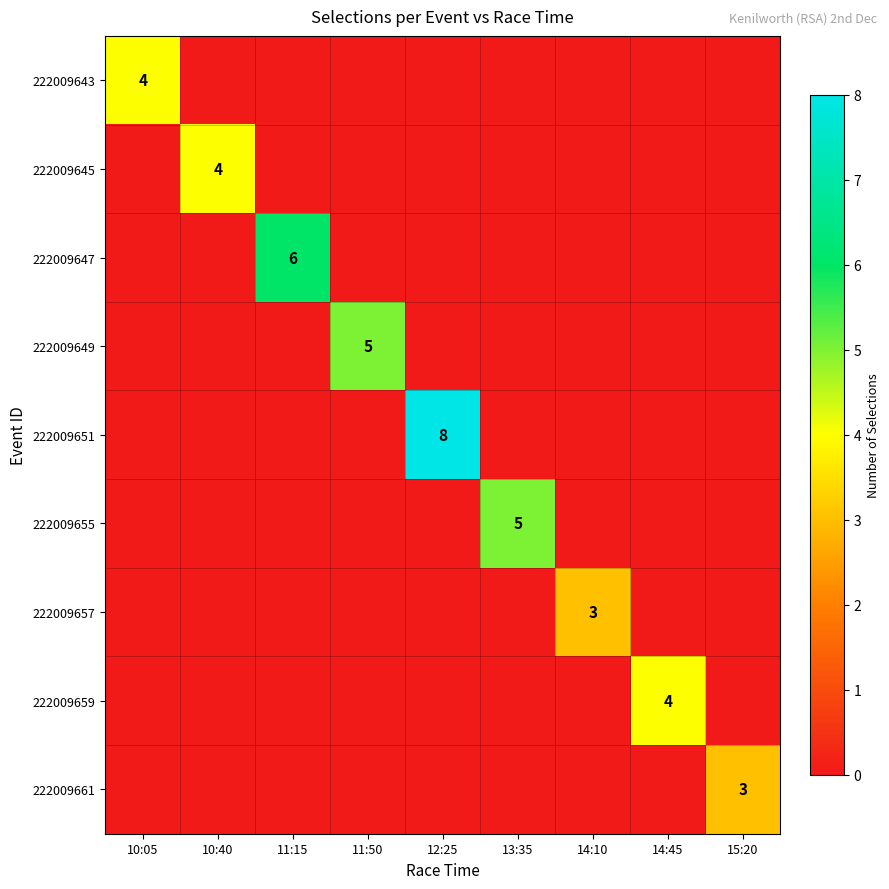

Count the 222009661 values in the range 0 to 1.

8